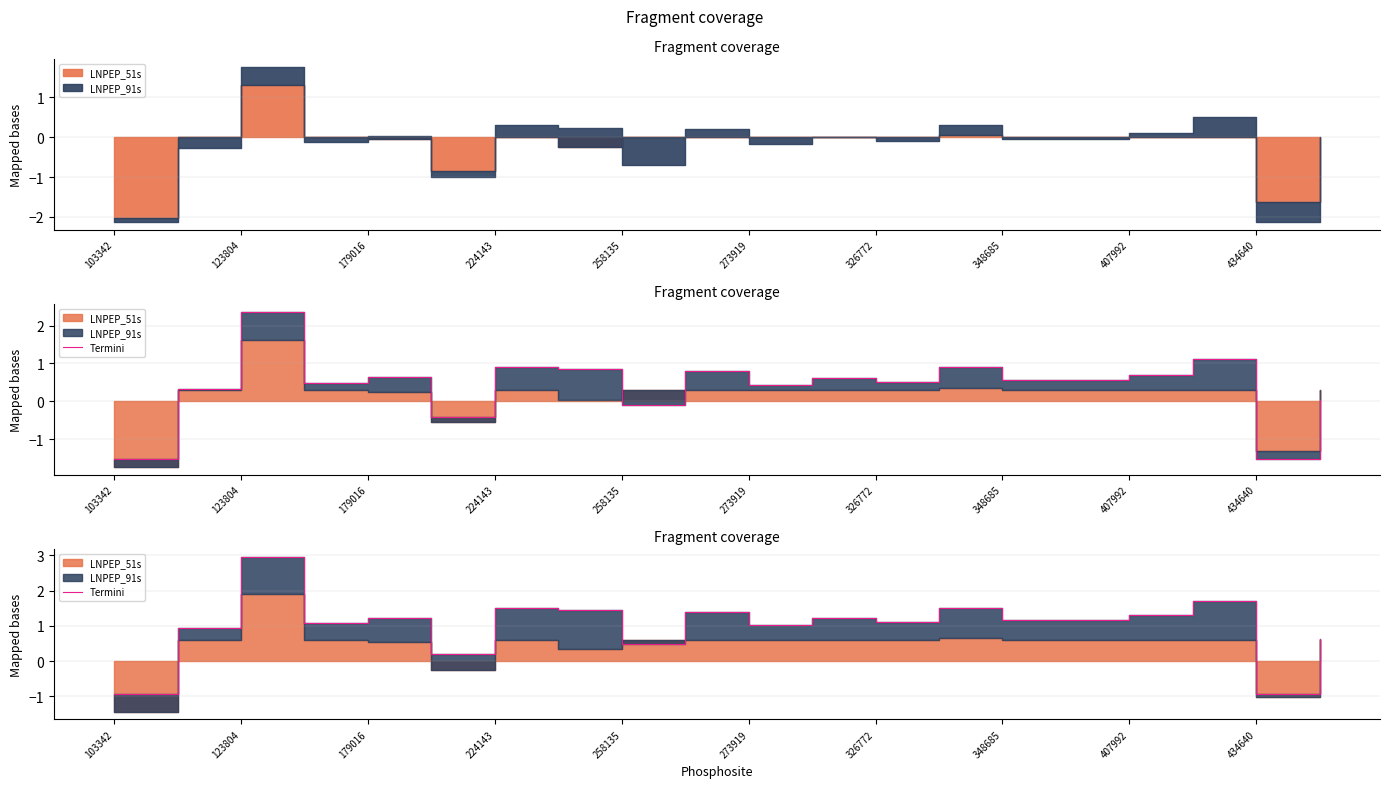

Rank the categories by value from highest to lowest.

179016, 17, 326772, 13, 348685, 434640, 16, 258135, 11, 14, 15, 12, 224143, 10, 123804, 19, 407992, 273919, 103342, 18